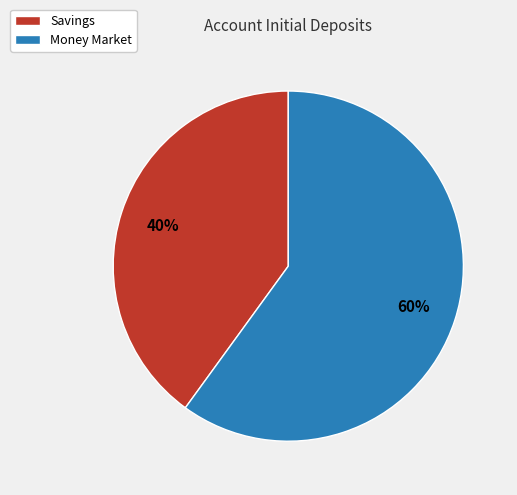

Which has a higher value, Savings or Money Market?

Money Market